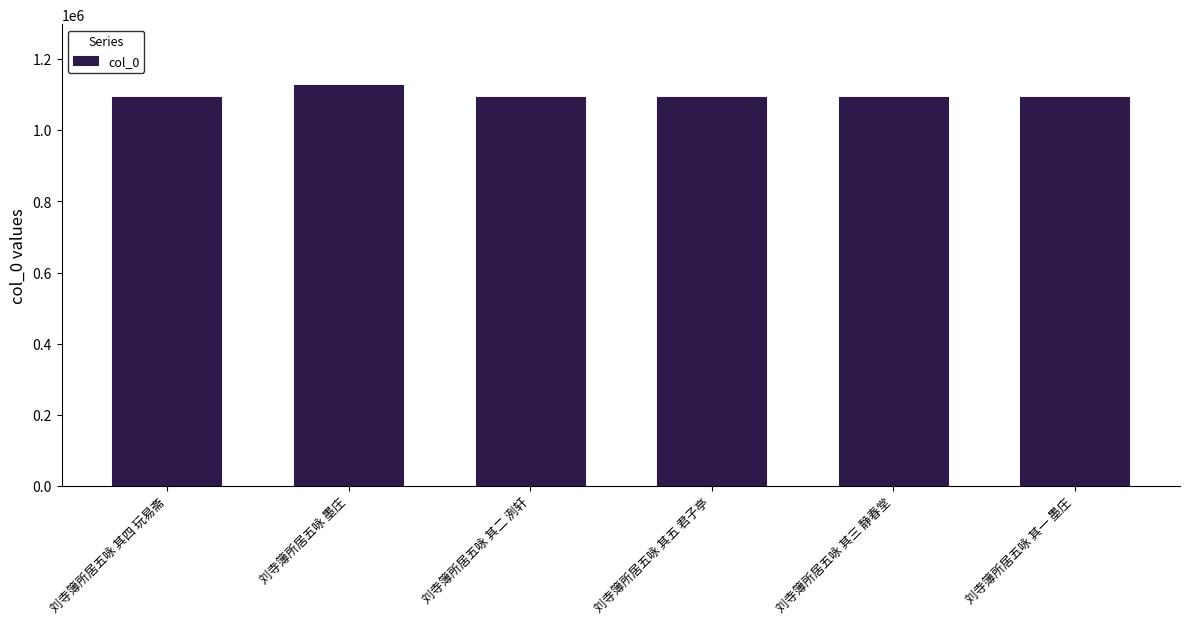

What is the greatest value displayed?

1128136